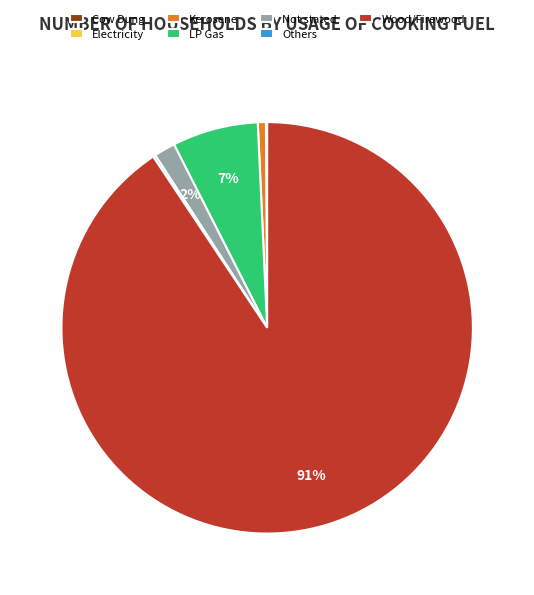

True or false: Not stated accounts for 11% of the total.

False